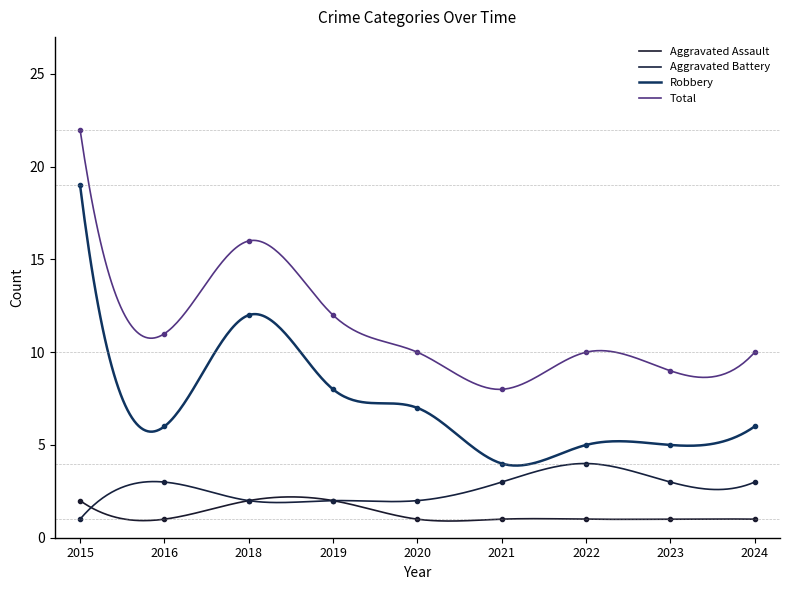

True or false: Robbery and Aggravated Battery cross at least once.

False